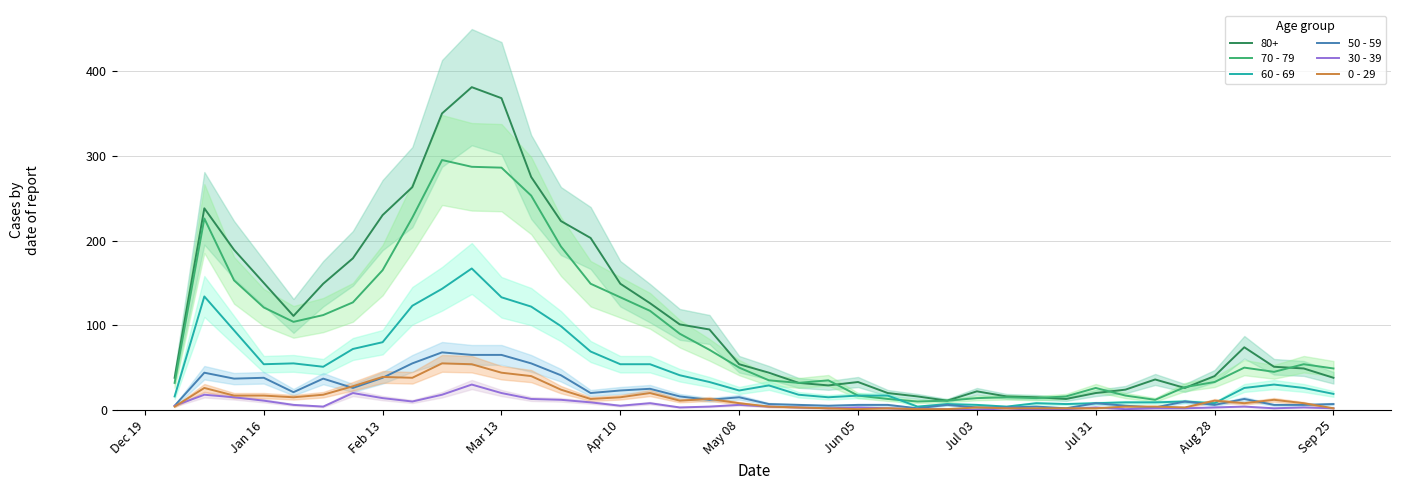

Does the chart have visible grid lines?

Yes